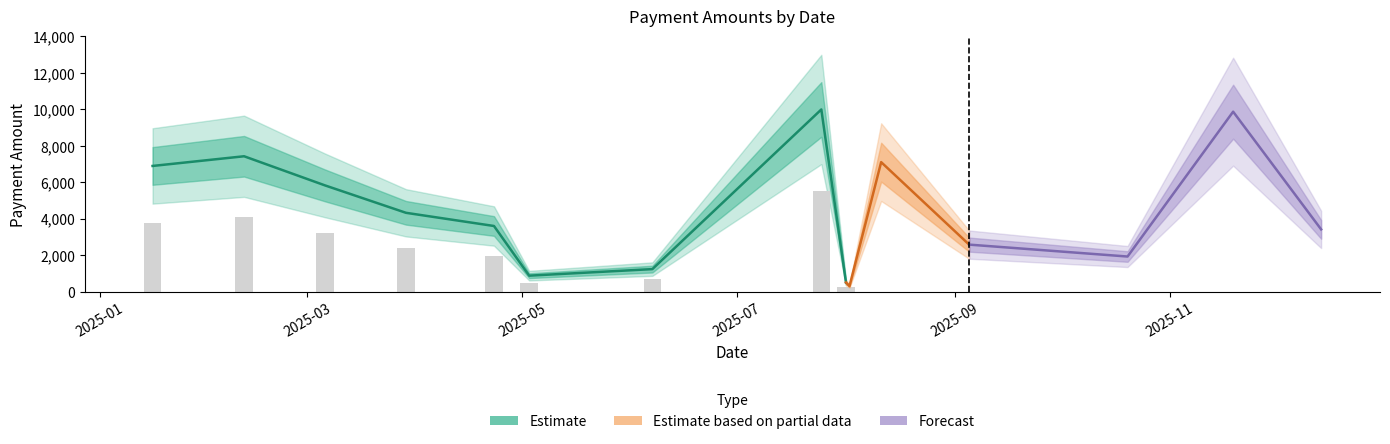

How many data points are above 3598?

7